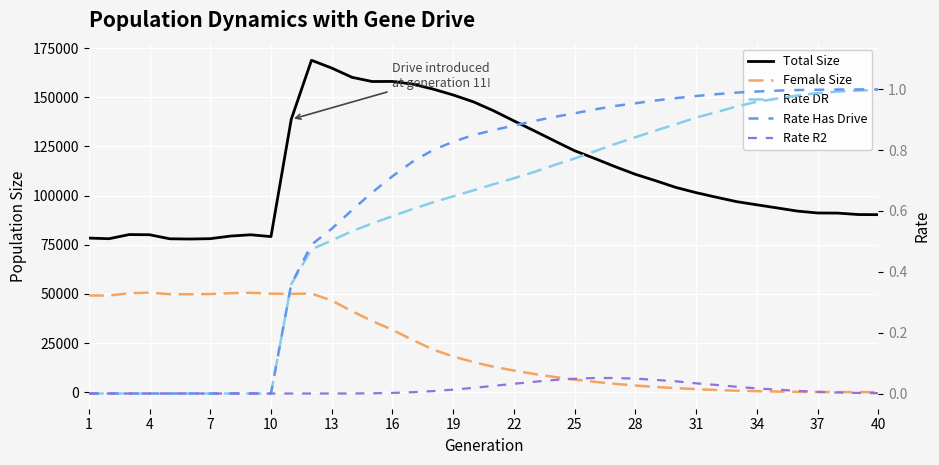

Which series has the largest total across all categories?

Total Size